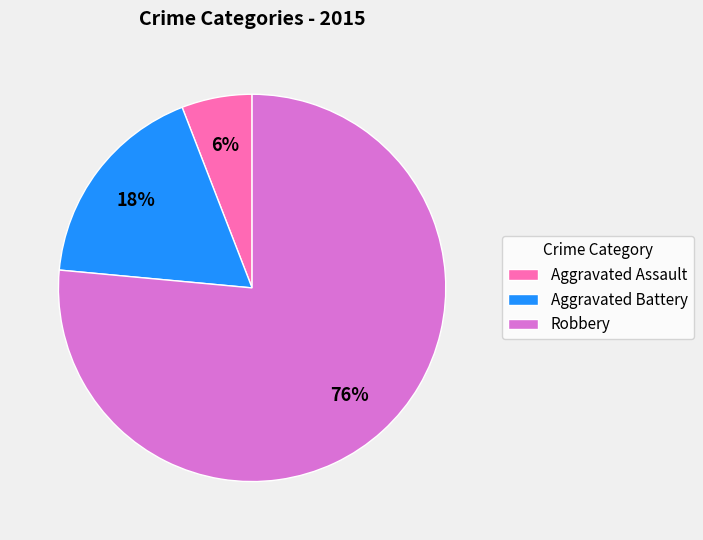

Which has a higher value, Robbery or Aggravated Battery?

Robbery